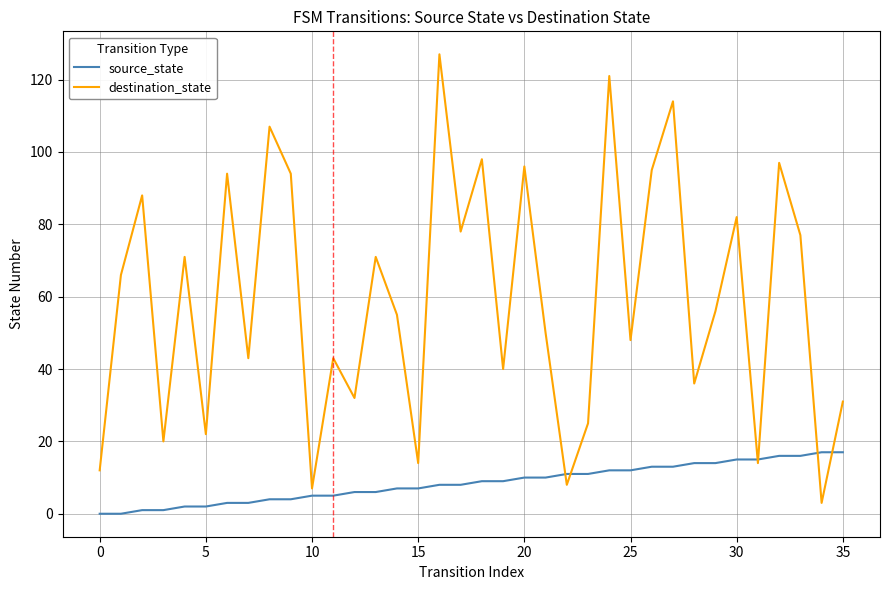

Which series has the largest range (max minus min)?

destination_state